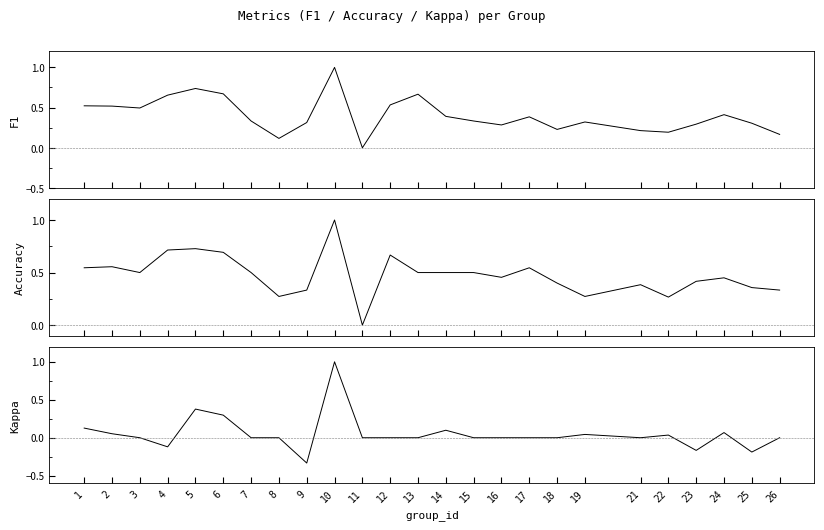

What is the value of the f1 point at the 21st from the left?

0.2